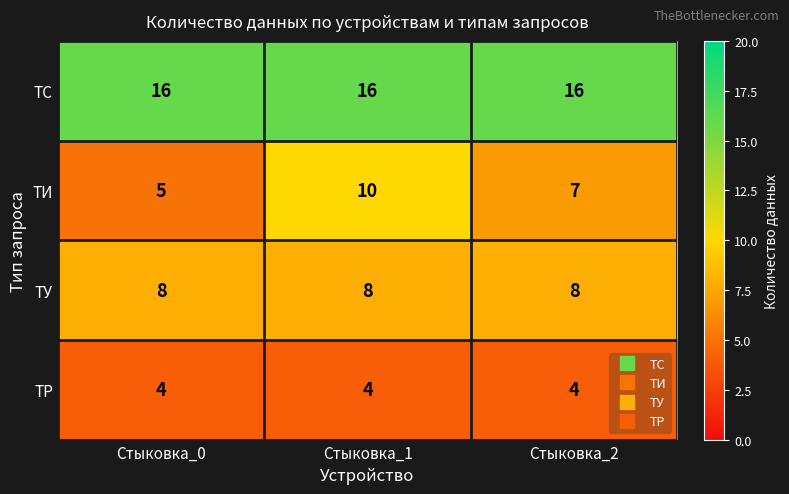

Which series has the largest total across all categories?

ТС